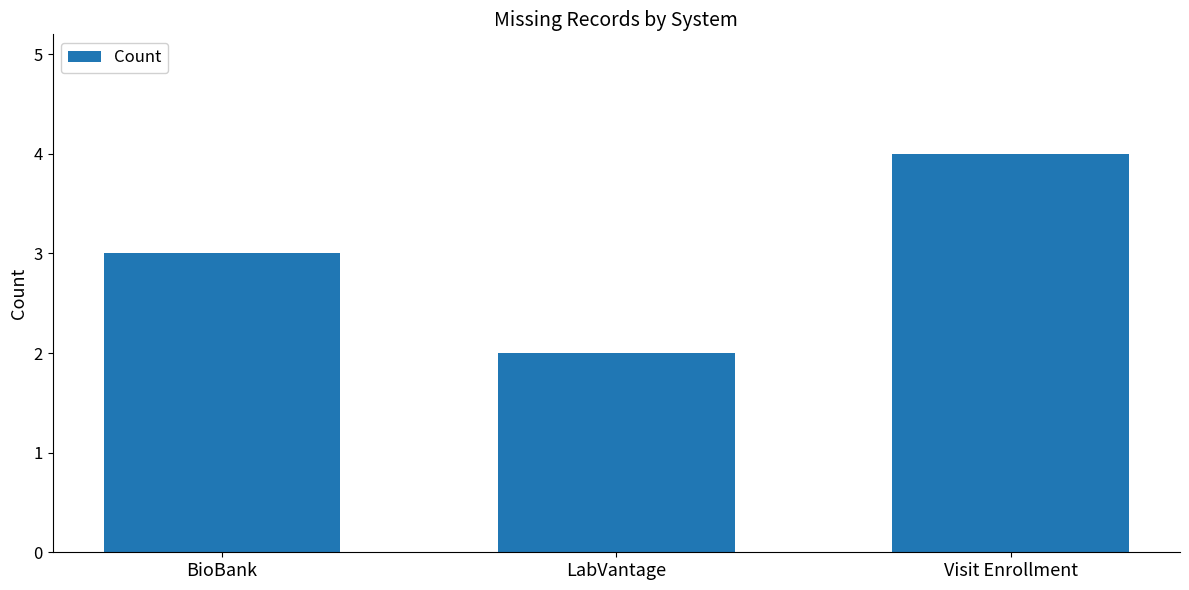

The value at Visit Enrollment is 5. True or false?

False